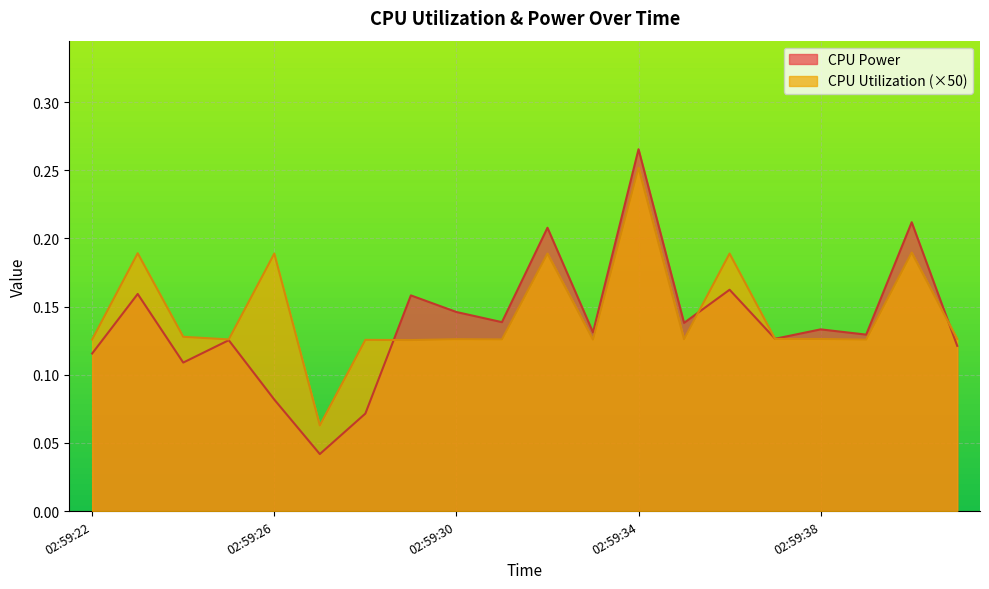

Where is the first local minimum for CPU Power?

02:59:24